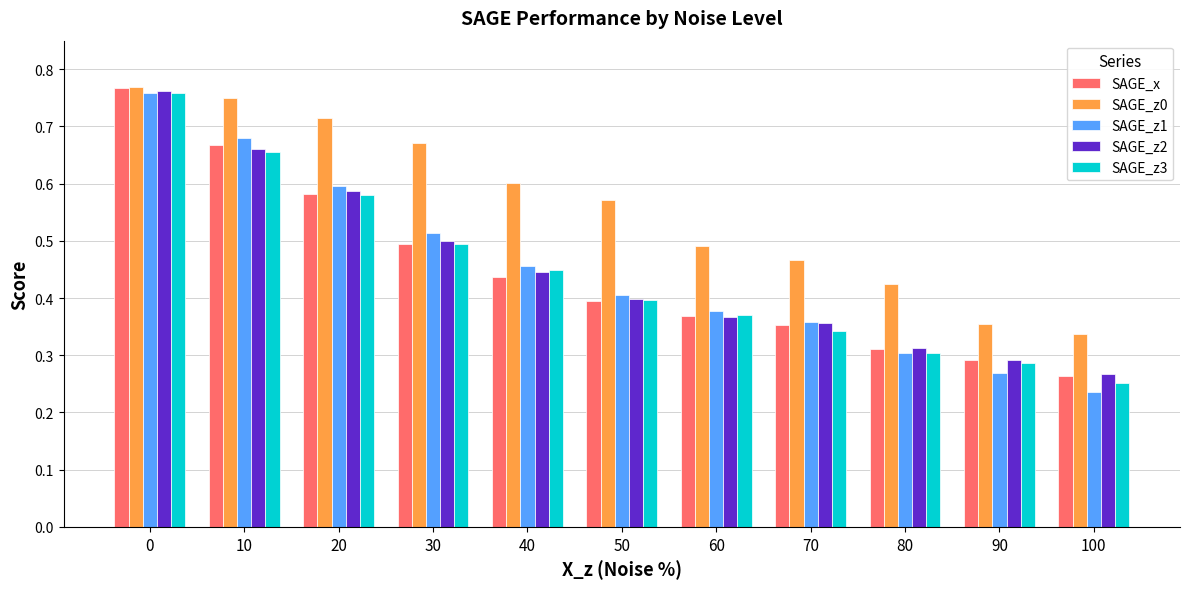

Which series has the widest spread of values?

SAGE_z1